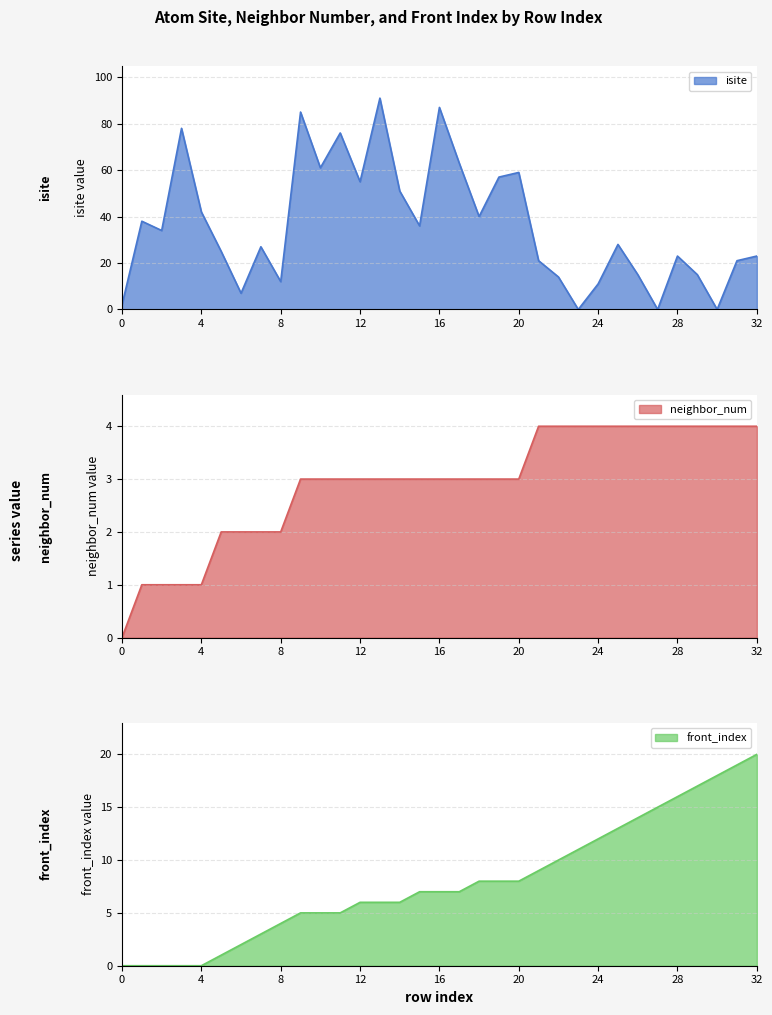

Does the chart have visible grid lines?

Yes